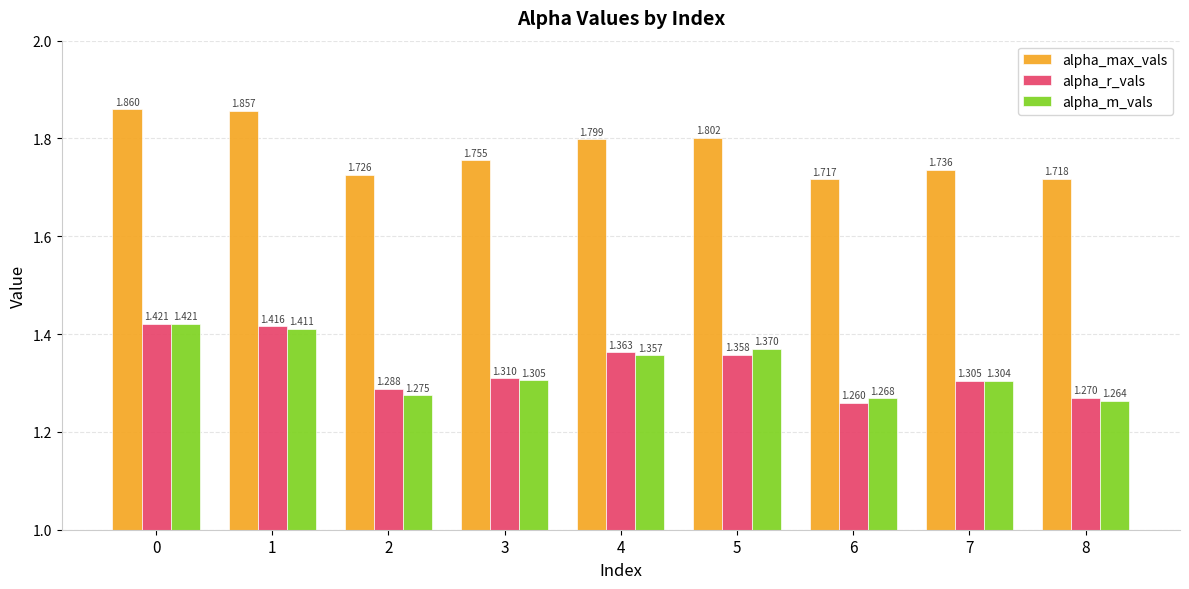

Which series has the widest spread of values?

alpha_r_vals